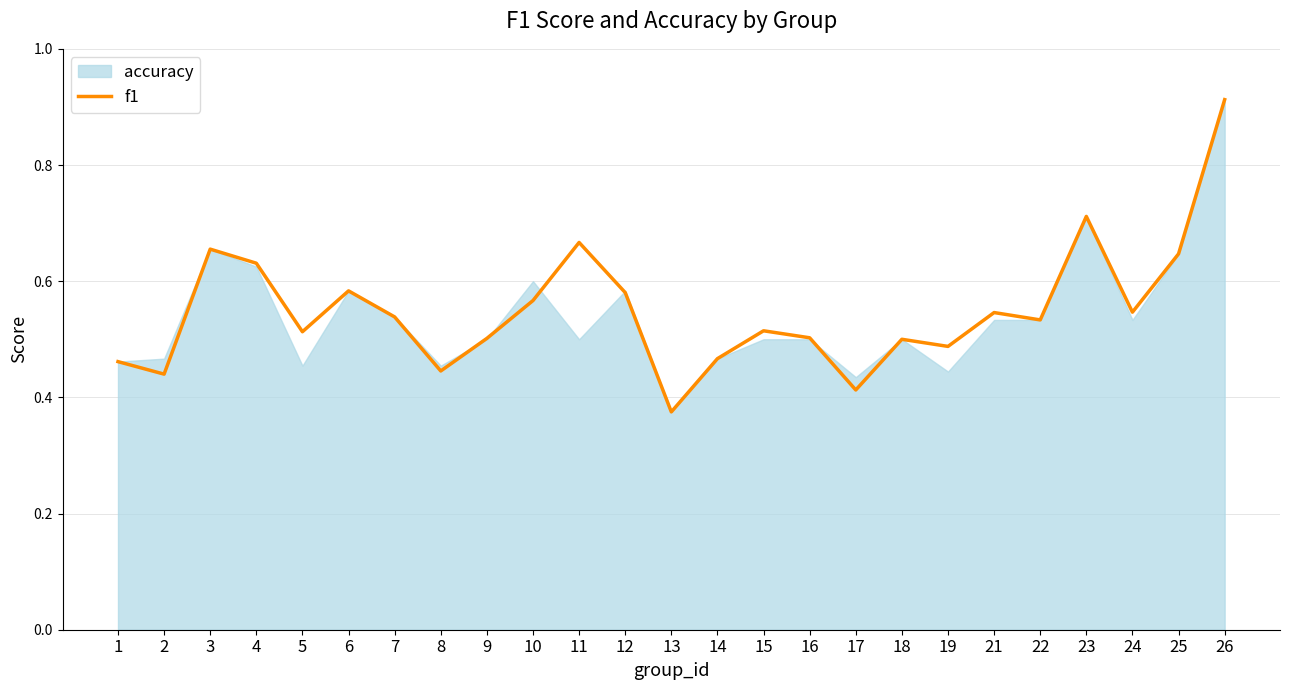

Between 11 and 3, which is larger?

11